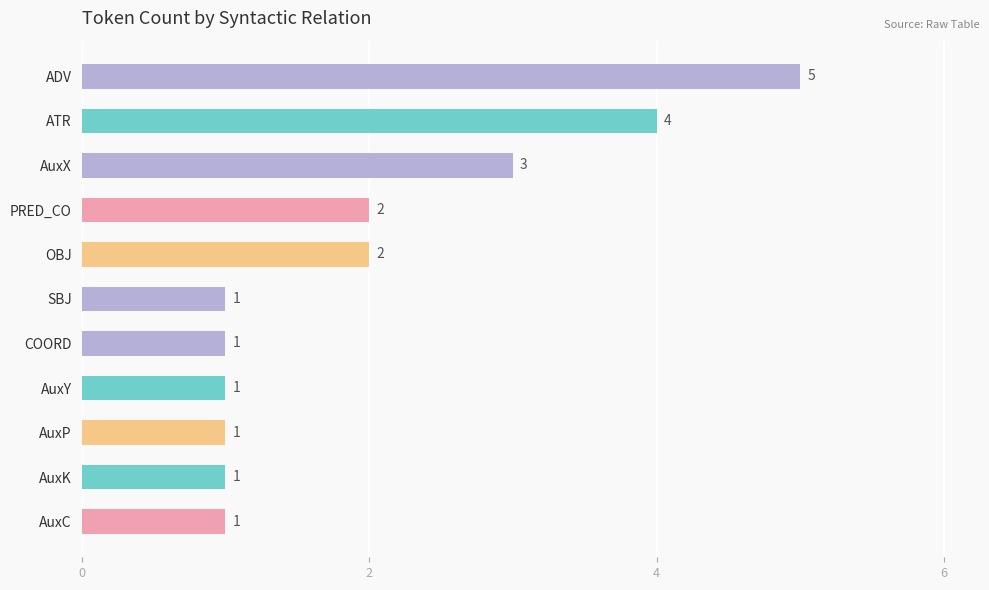

How many bars are there in total?

11